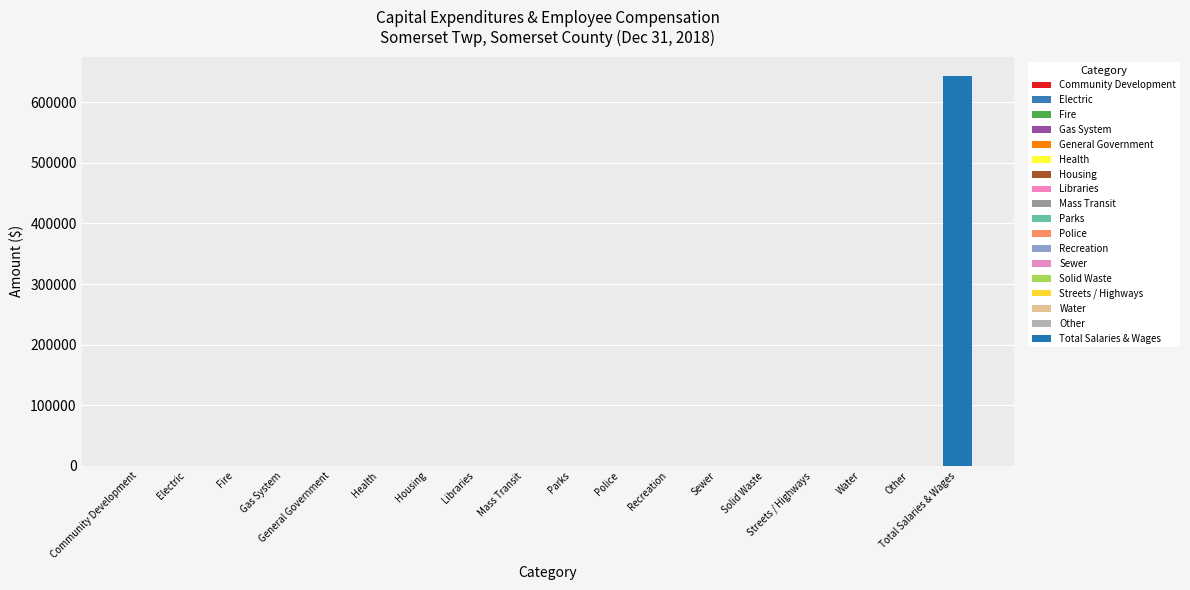

What is the sum of all values?

642997